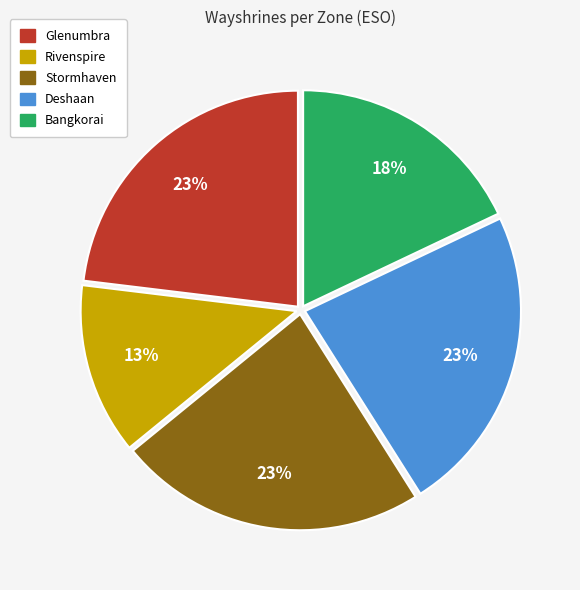

Is there any slice that represents more than half of the pie?

No